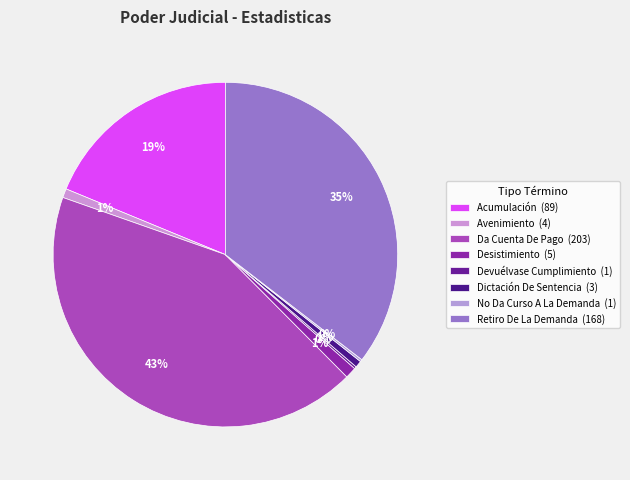

To the nearest percent, what is the difference between the Da Cuenta De Pago and Acumulación slice percentages?

24%